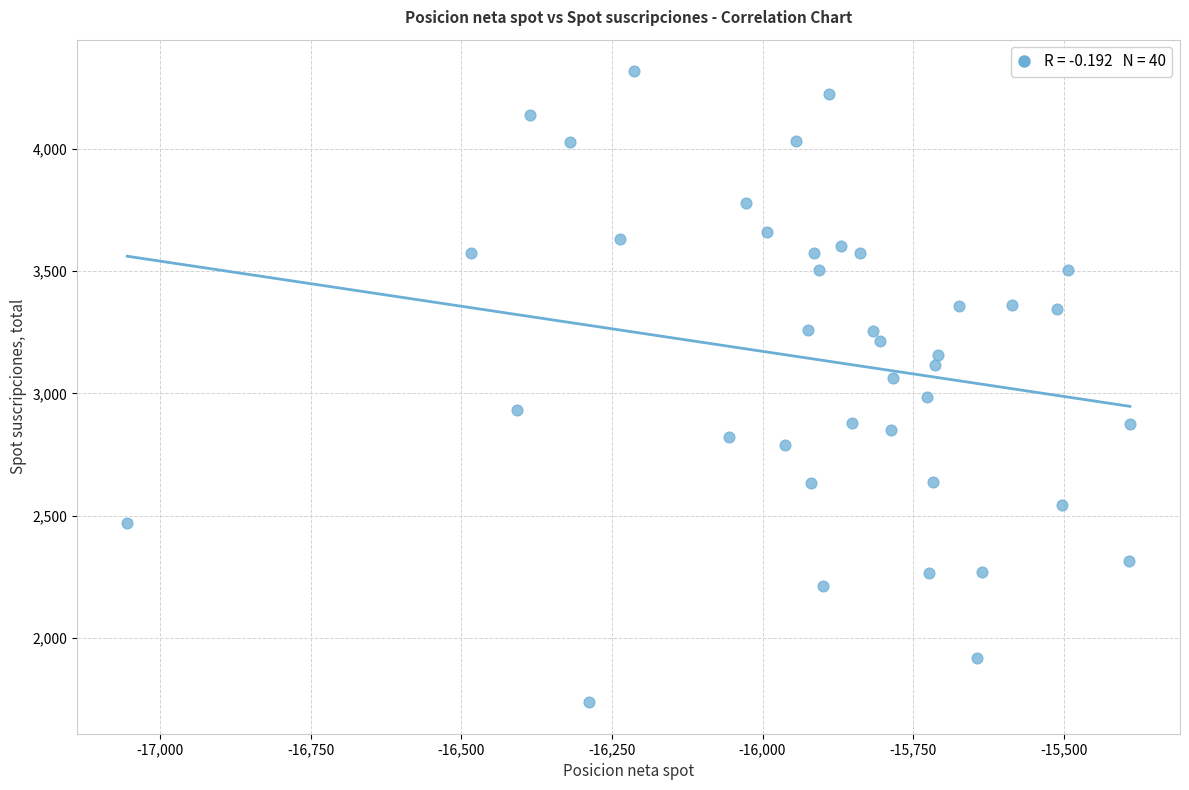

What is the range of Y values (max minus min)?

2578